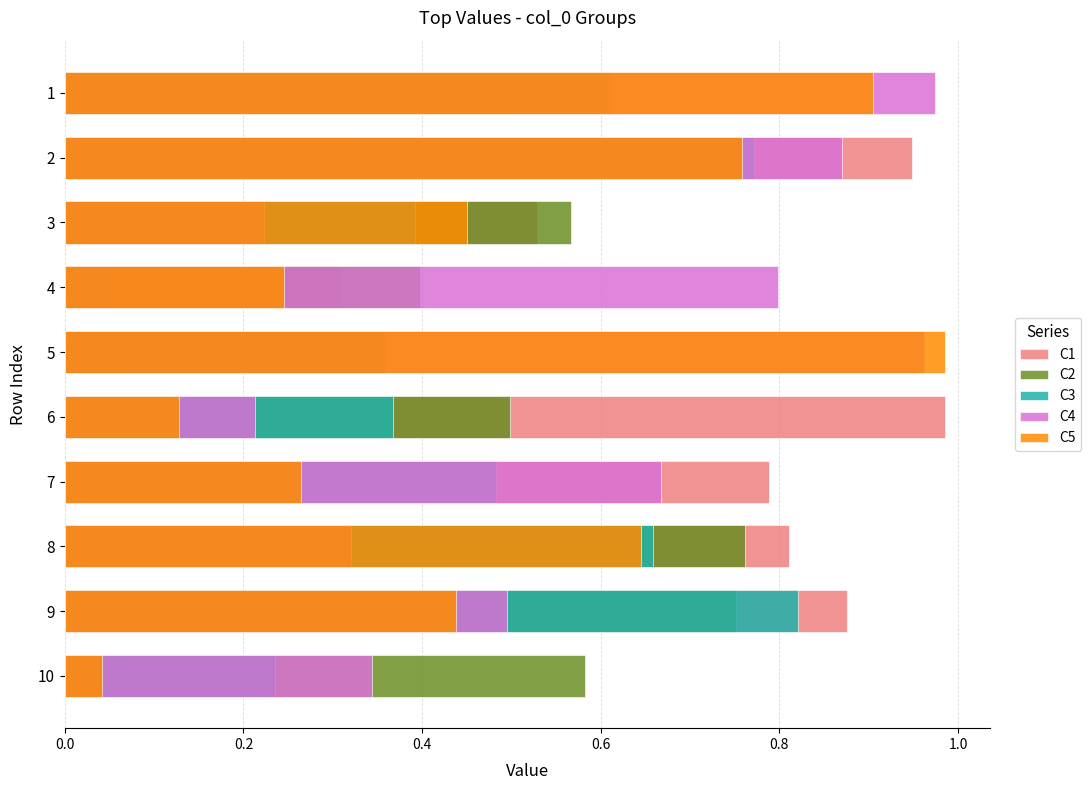

What is the spread (max minus min) of values at 9?

0.4